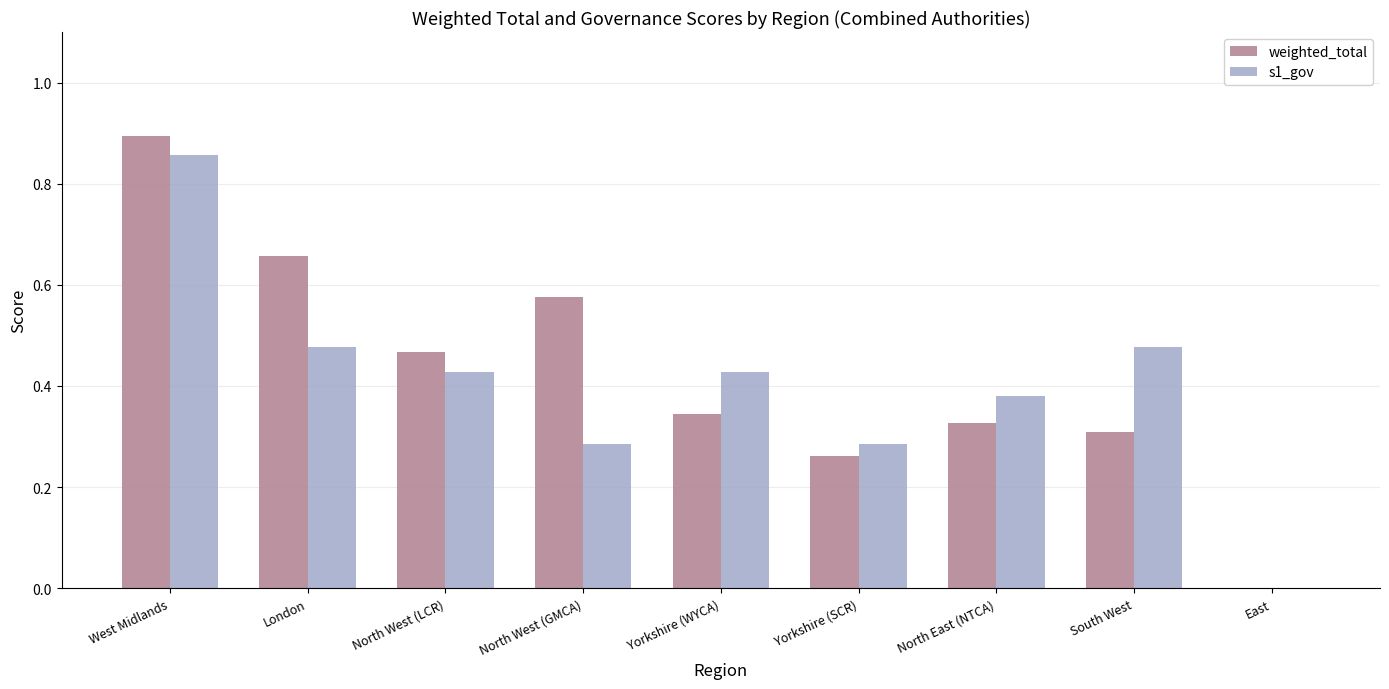

The value of s1_gov at North West (GMCA) is 0.3. True or false?

True